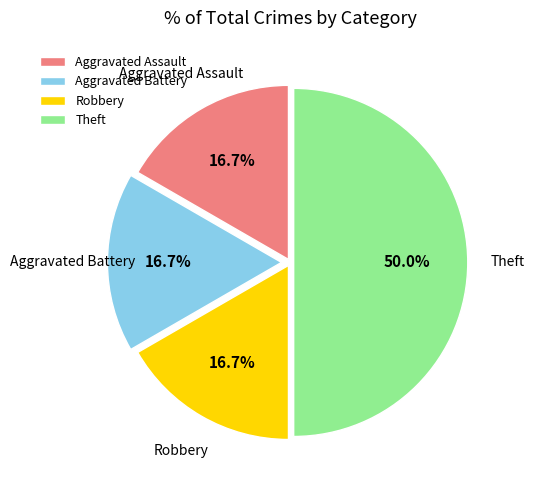

To the nearest percent, what is the combined percentage of Aggravated Battery and Theft?

67%